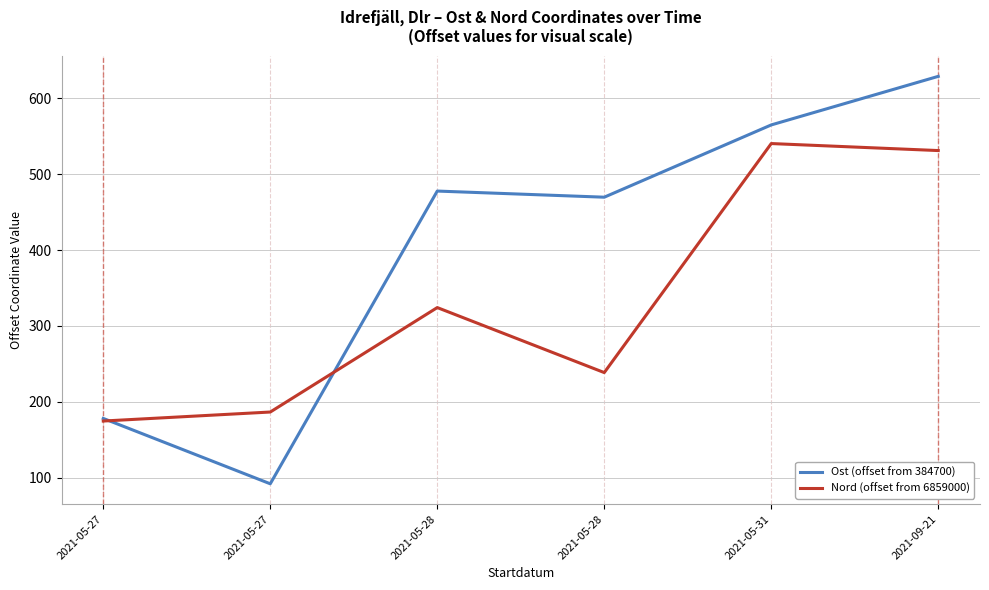

How many lines are shown in the chart?

2